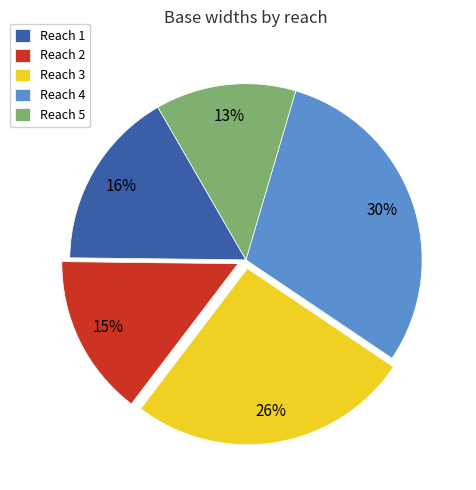

Do Reach 3 and Reach 4 together represent more than half of the pie?

Yes